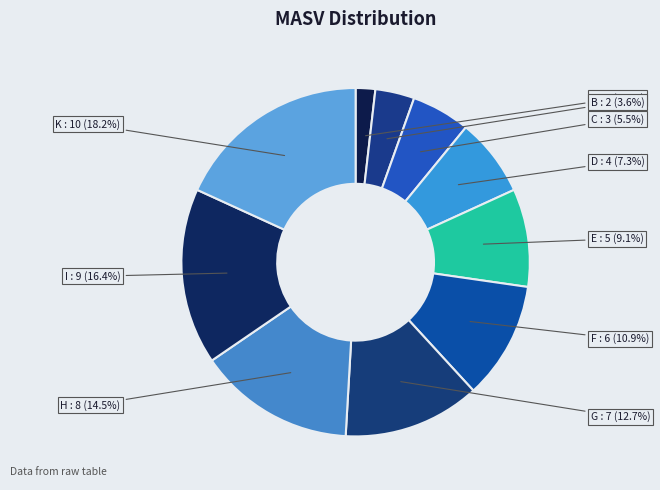

To the nearest percent, what is the combined percentage of F and K?

29%